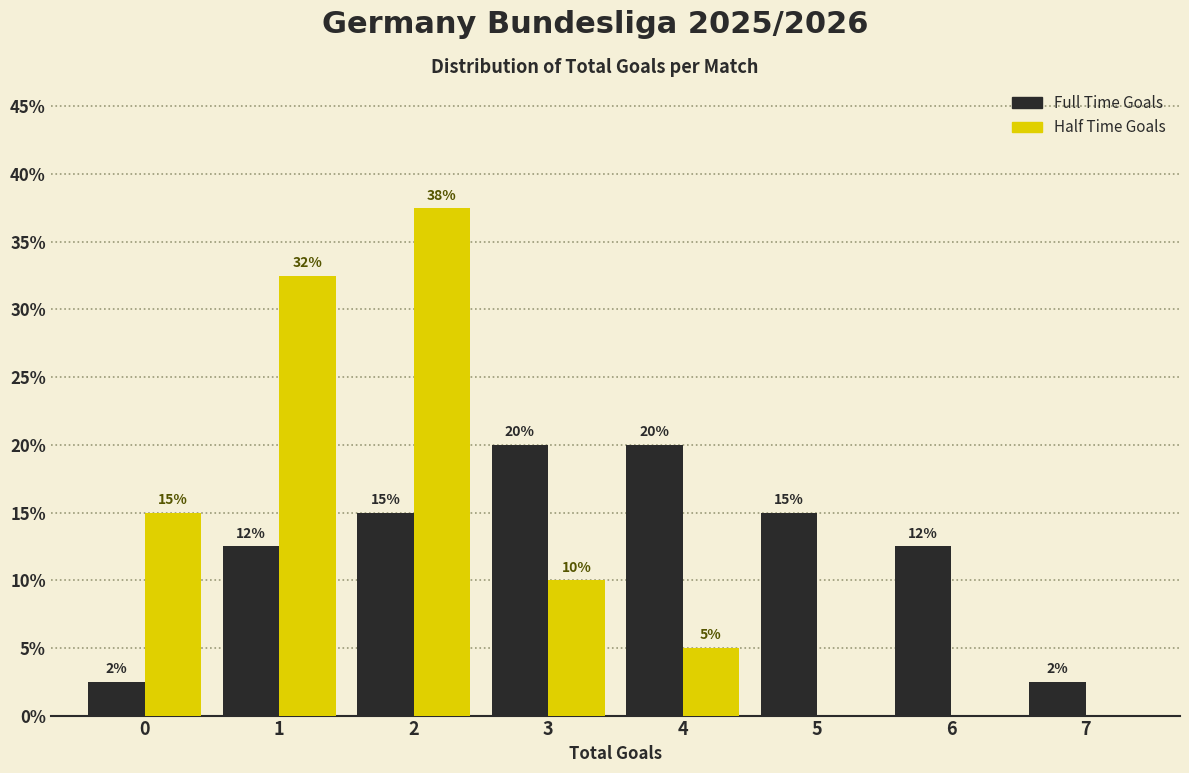

What is the maximum value shown in the chart?

37.5